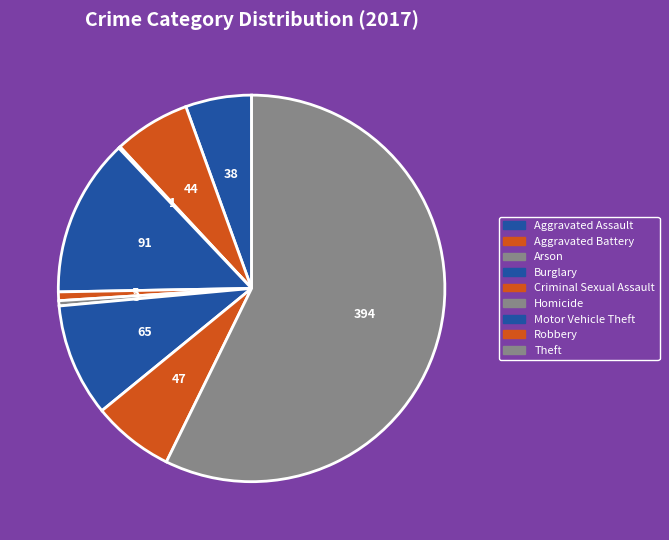

To the nearest percent, what percentage of the pie is Criminal Sexual Assault?

1%